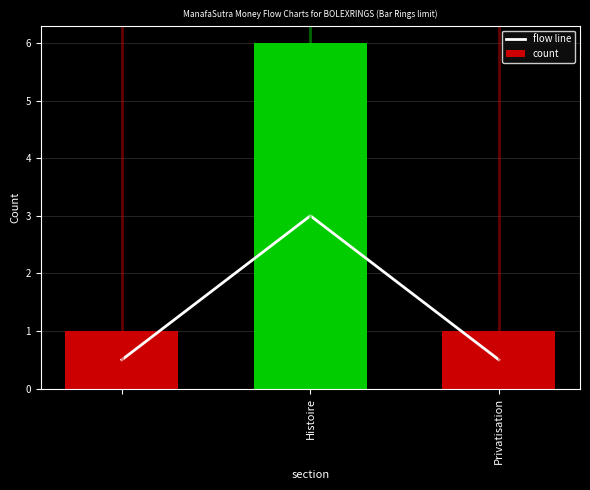

How many data points in count are above 1?

1